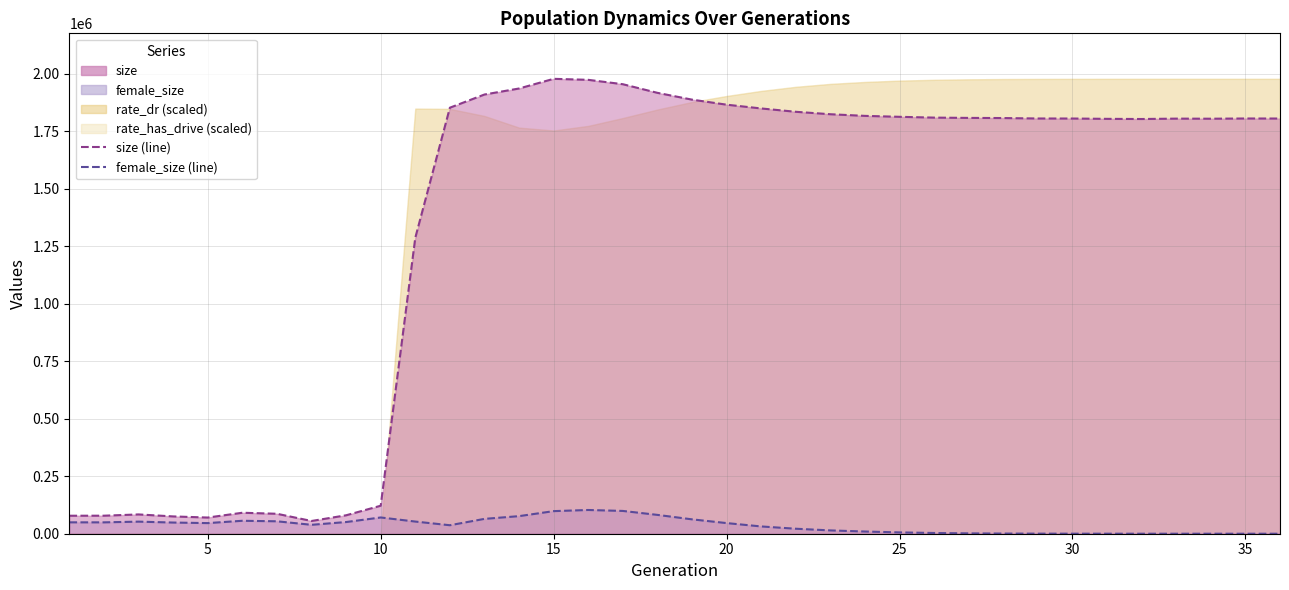

What is the value of the female_size (line) point at the 3rd from the left?

52562